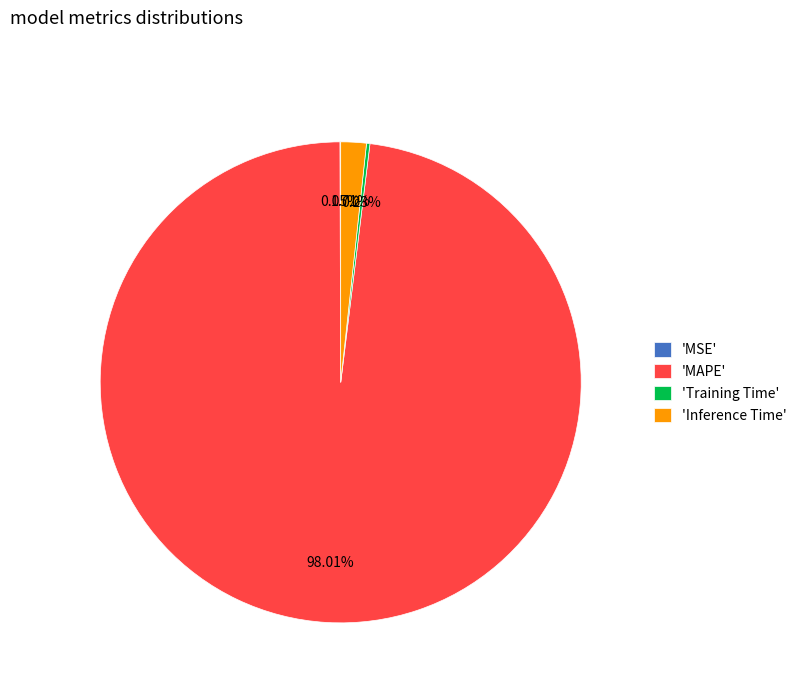

To the nearest percent, what is the average slice percentage?

25%